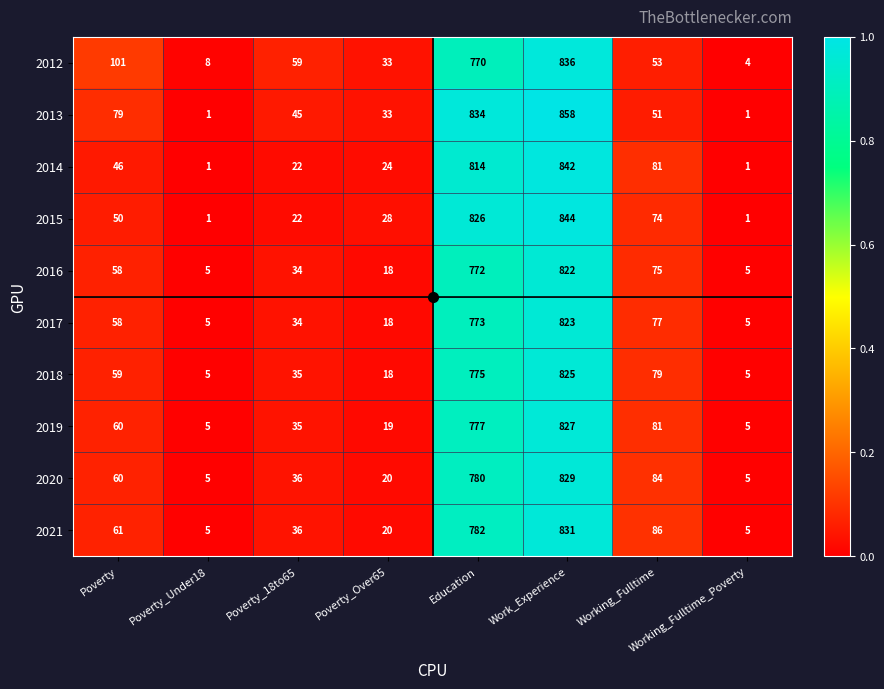

The 2017 series shows 77 at Working_Fulltime. True or false?

True